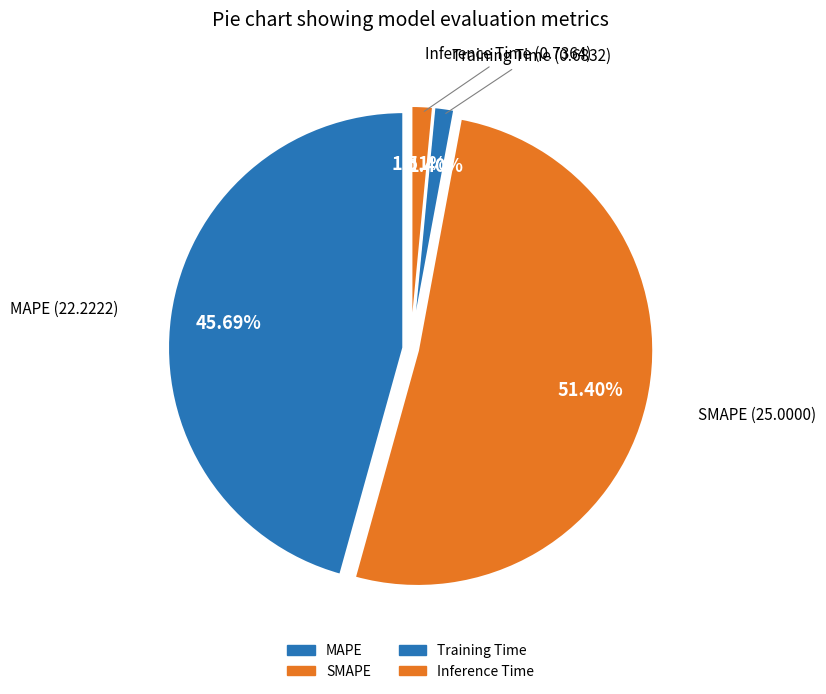

What is the change in value from MAPE to Training Time?

-21.5